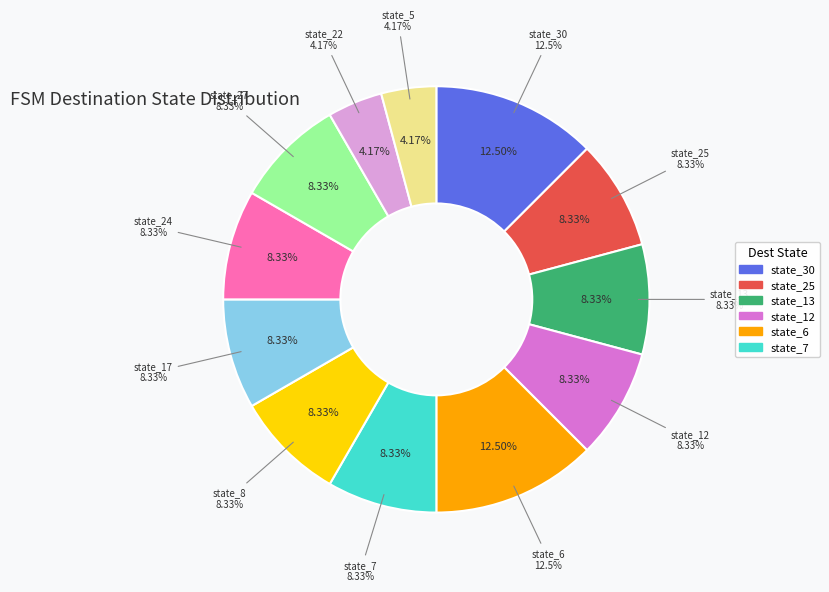

Does any single category account for the majority?

No